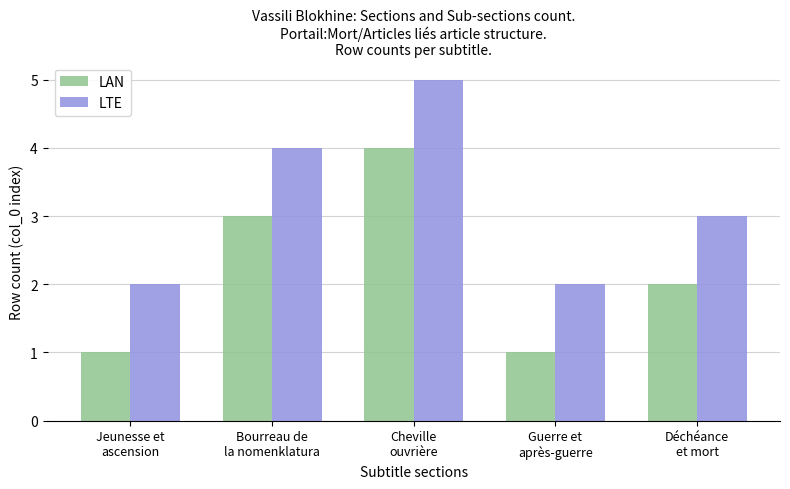

Does the chart contain any negative values?

No